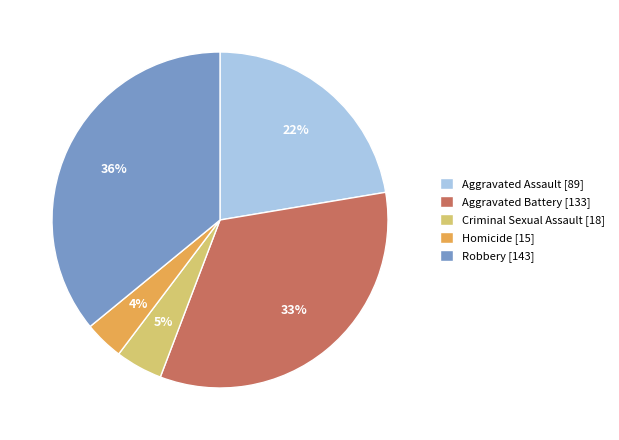

Do Aggravated Battery [133] and Robbery [143] together represent more than half of the pie?

Yes